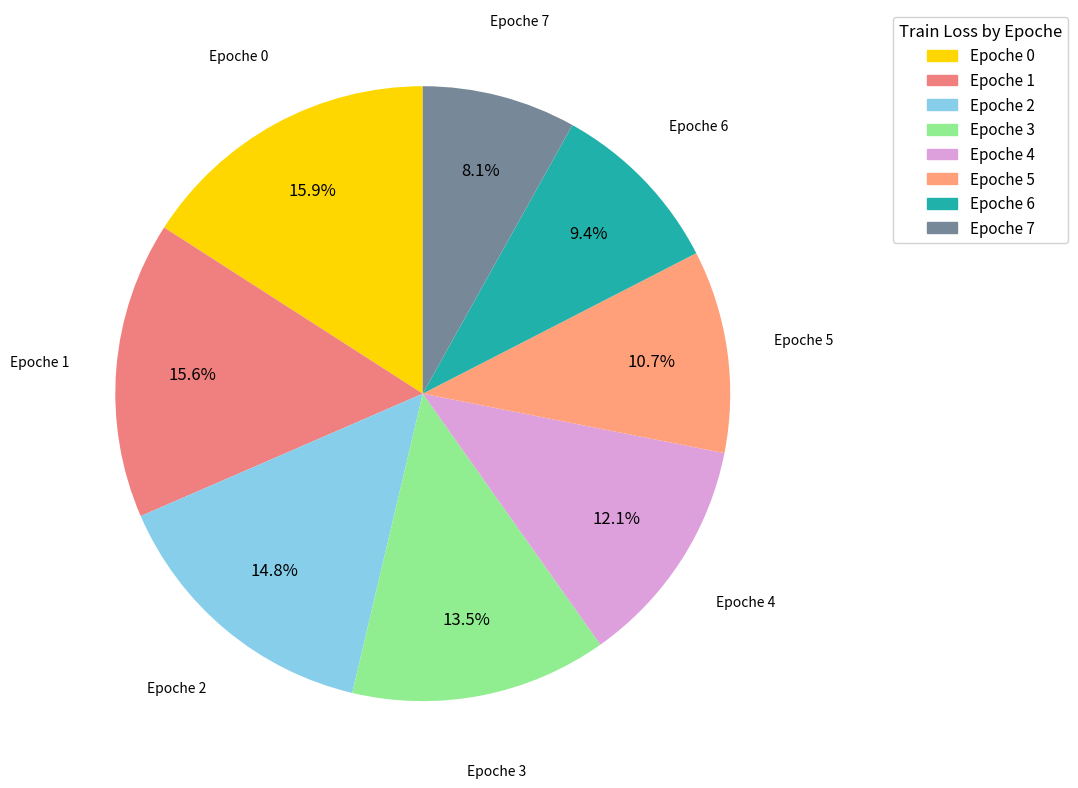

Is there any slice that represents more than half of the pie?

No